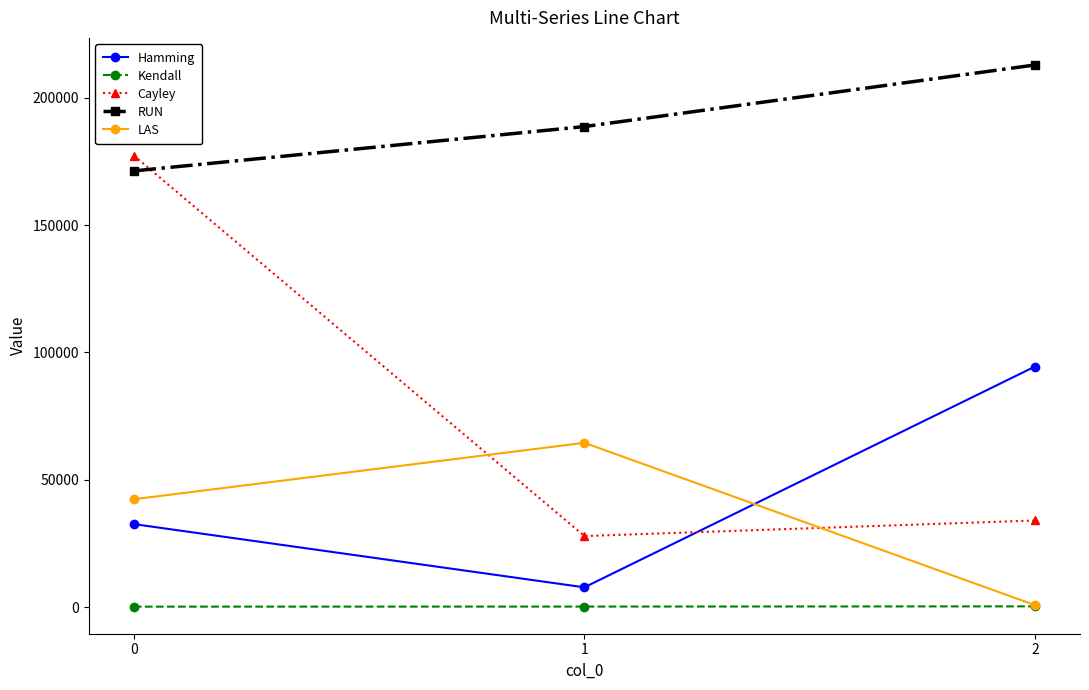

Which series has the largest total across all categories?

RUN